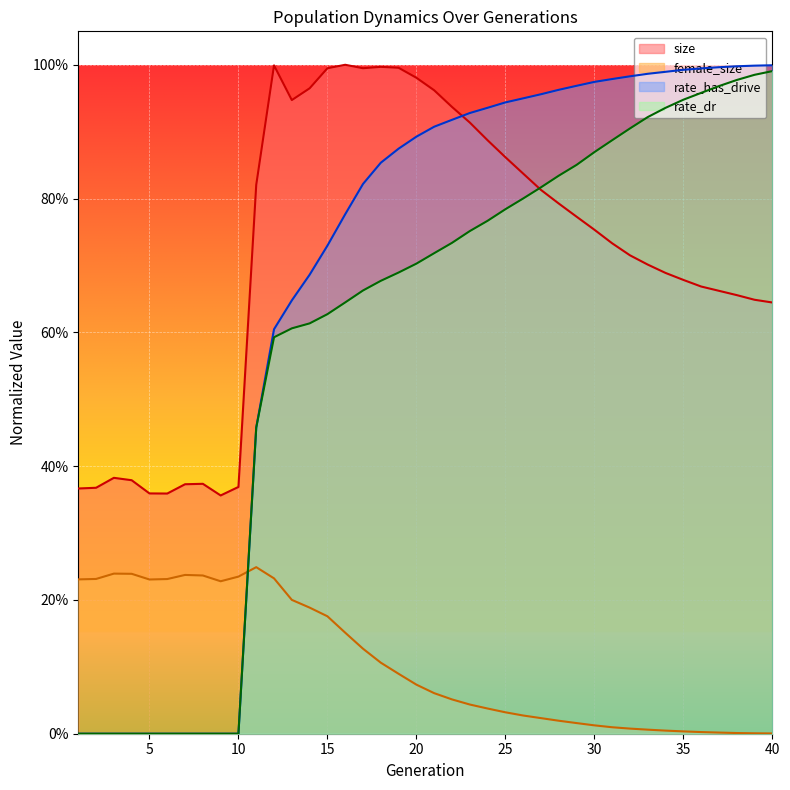

Reading right to left, what are all the values shown in this chart?

size: 40=0.6	39=0.6	38=0.7	37=0.7	36=0.7	35=0.7	34=0.7	33=0.7	32=0.7	31=0.7	30=0.8	29=0.8	28=0.8	27=0.8	26=0.8	25=0.9	24=0.9	23=0.9	22=0.9	21=1.0	20=1.0	19=1.0	18=1.0	17=1.0	16=1.0	15=1.0	14=1.0	13=0.9	12=1.0	11=0.8	10=0.4	9=0.4	8=0.4	7=0.4	6=0.4	5=0.4	4=0.4	3=0.4	2=0.4	1=0.4
female_size: 40=0.0	39=0.0	38=0.0	37=0.0	36=0.0	35=0.0	34=0.0	33=0.0	32=0.0	31=0.0	30=0.0	29=0.0	28=0.0	27=0.0	26=0.0	25=0.0	24=0.0	23=0.0	22=0.1	21=0.1	20=0.1	19=0.1	18=0.1	17=0.1	16=0.2	15=0.2	14=0.2	13=0.2	12=0.2	11=0.2	10=0.2	9=0.2	8=0.2	7=0.2	6=0.2	5=0.2	4=0.2	3=0.2	2=0.2	1=0.2
rate_dr: 40=1.0	39=1.0	38=1.0	37=1.0	36=1.0	35=0.9	34=0.9	33=0.9	32=0.9	31=0.9	30=0.9	29=0.9	28=0.8	27=0.8	26=0.8	25=0.8	24=0.8	23=0.8	22=0.7	21=0.7	20=0.7	19=0.7	18=0.7	17=0.7	16=0.6	15=0.6	14=0.6	13=0.6	12=0.6	11=0.5	10=0.0	9=0.0	8=0.0	7=0.0	6=0.0	5=0.0	4=0.0	3=0.0	2=0.0	1=0.0
rate_has_drive: 40=1.0	39=1.0	38=1.0	37=1.0	36=1.0	35=1.0	34=1.0	33=1.0	32=1.0	31=1.0	30=1.0	29=1.0	28=1.0	27=1.0	26=0.9	25=0.9	24=0.9	23=0.9	22=0.9	21=0.9	20=0.9	19=0.9	18=0.9	17=0.8	16=0.8	15=0.7	14=0.7	13=0.6	12=0.6	11=0.5	10=0.0	9=0.0	8=0.0	7=0.0	6=0.0	5=0.0	4=0.0	3=0.0	2=0.0	1=0.0